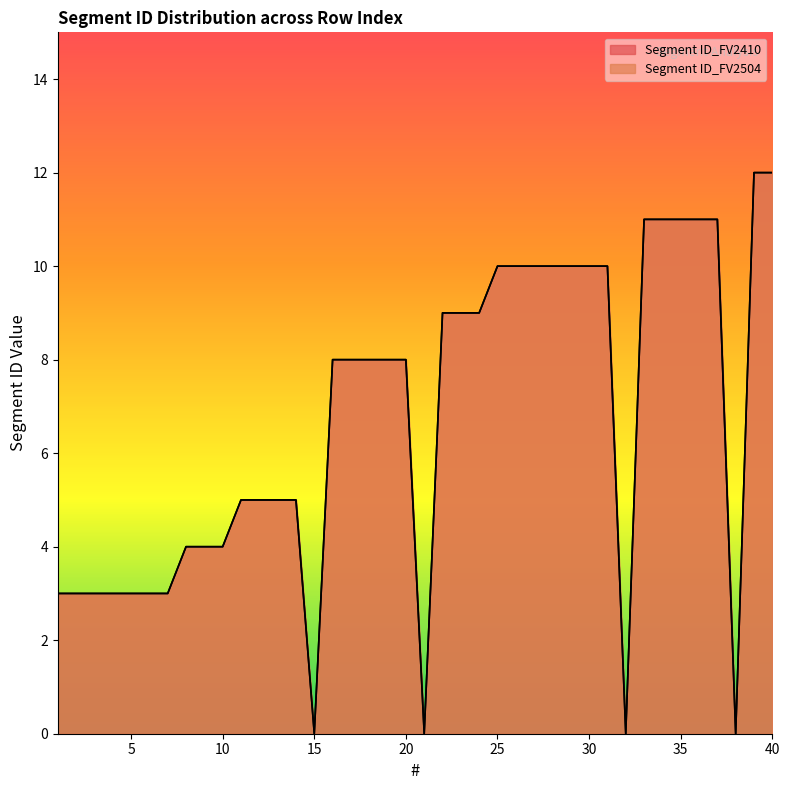

Reading right to left, list all the values displayed in this chart.

Segment ID_FV2410 (line): 12	12	0	11	11	11	11	11	0	10	10	10	10	10	10	10	9	9	9	0	8	8	8	8	8	0	5	5	5	5	4	4	4	3	3	3	3	3	3	3
Segment ID_FV2504 (line): 12	12	0	11	11	11	11	11	0	10	10	10	10	10	10	10	9	9	9	0	8	8	8	8	8	0	5	5	5	5	4	4	4	3	3	3	3	3	3	3